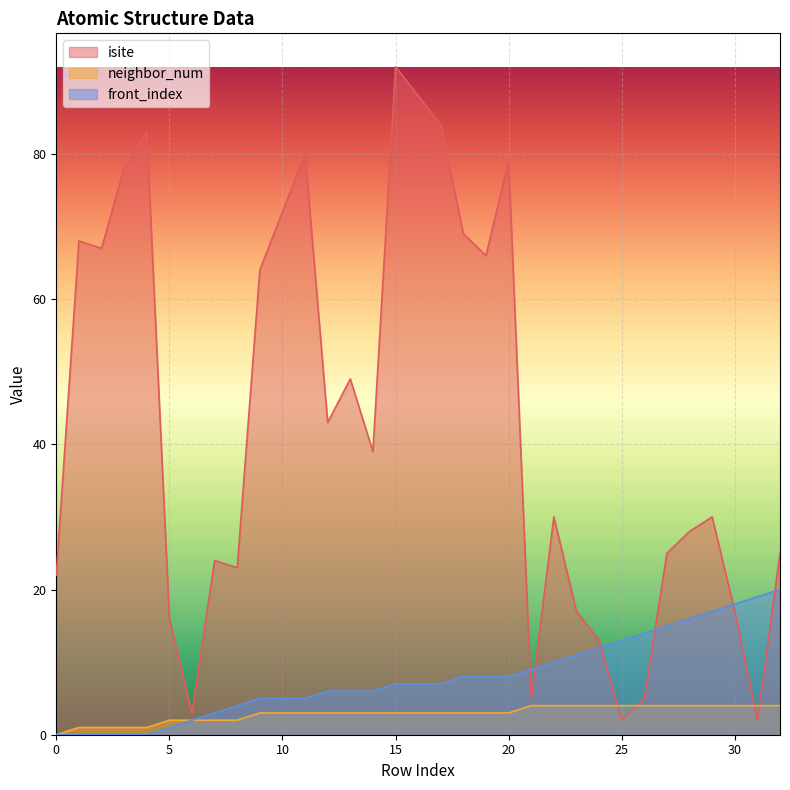

How many positive values does the front_index series have?

28